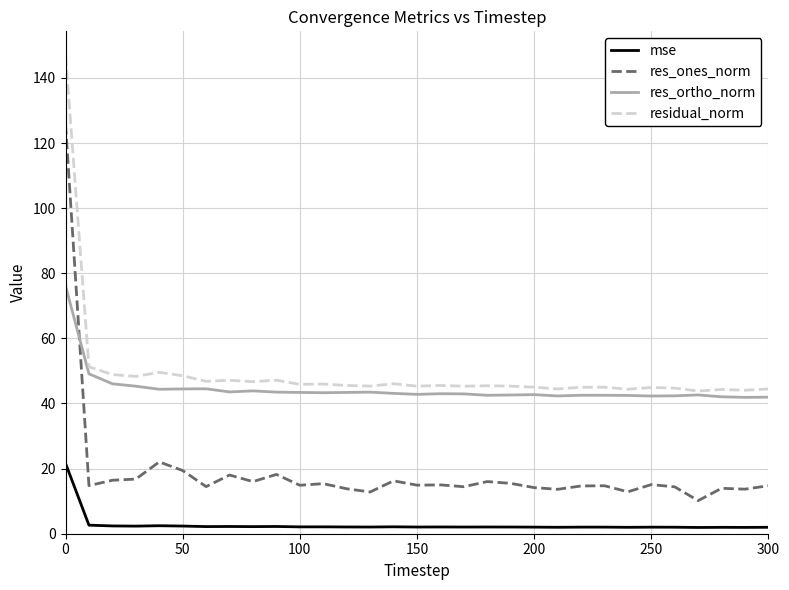

List the series in order of their peak value, lowest first.

mse, res_ortho_norm, res_ones_norm, residual_norm